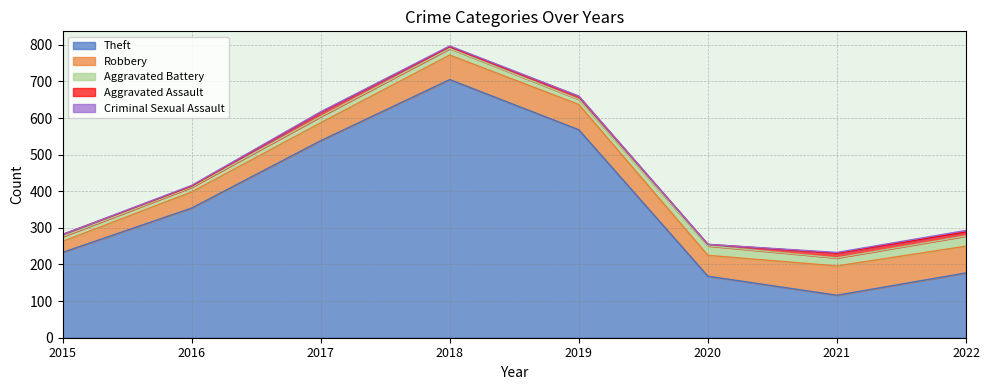

How many interior local peaks does the Aggravated Battery series have?

2